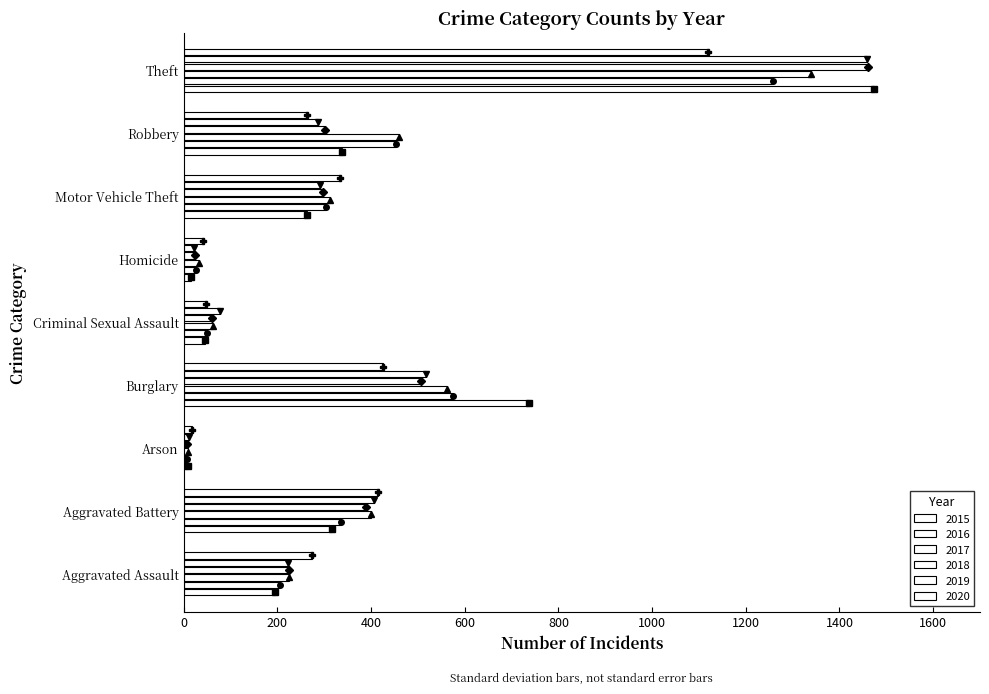

Which series changed the most between Motor Vehicle Theft and Robbery?

2016